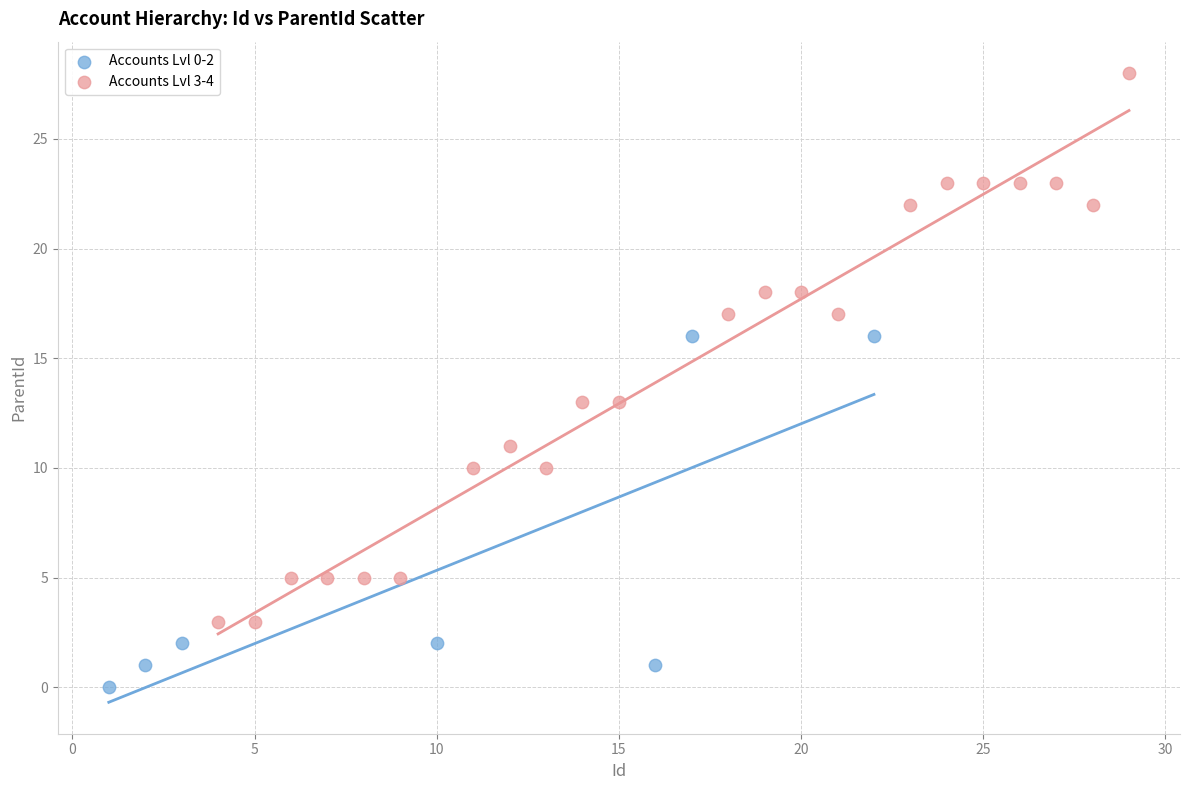

Which series contains the lowest Y value?

Accounts Lvl 0-2